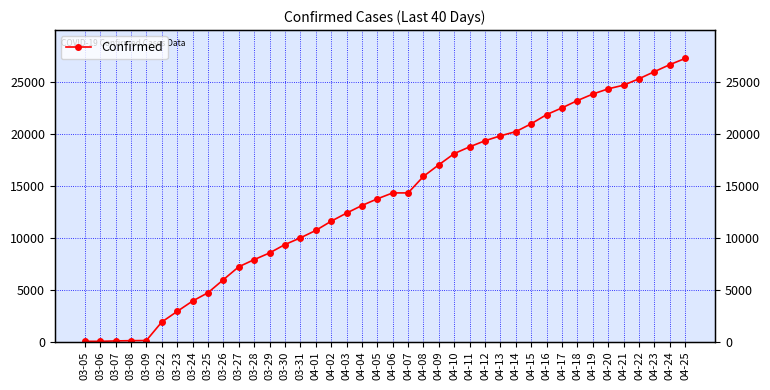

Which has a higher value, 04-04 or 04-03?

04-04